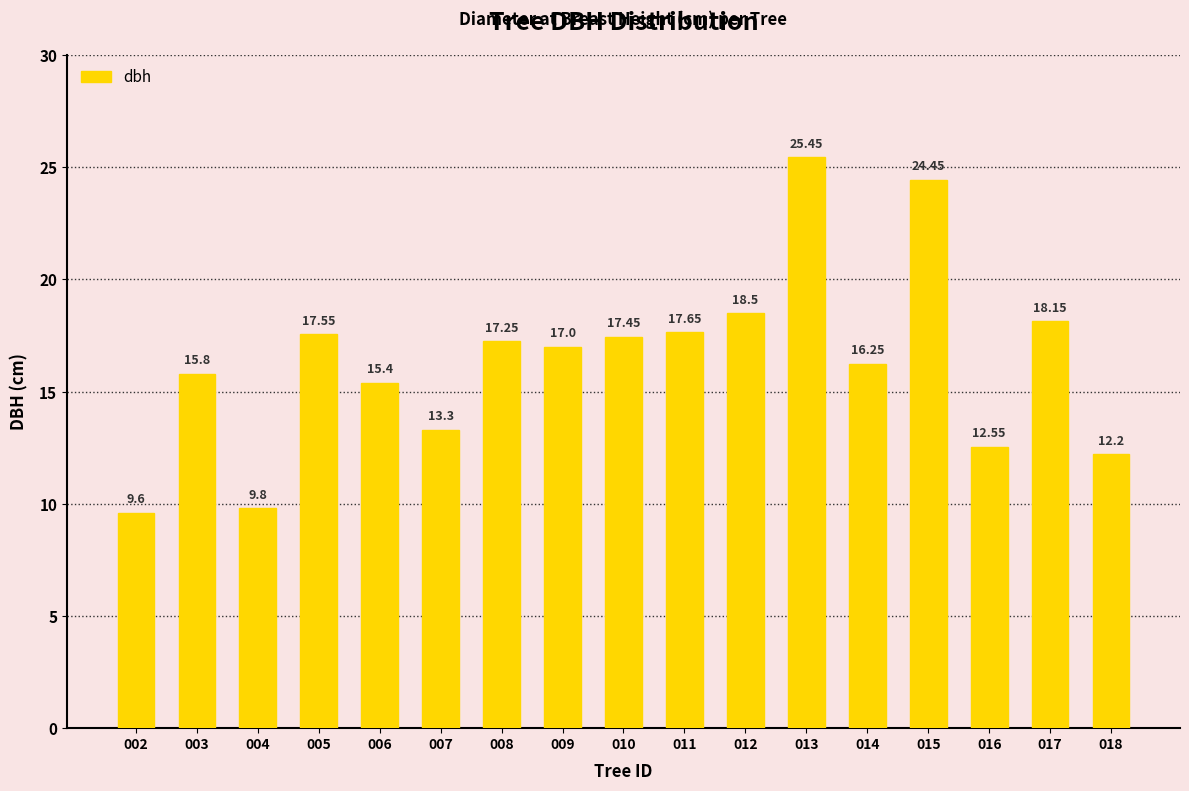

Which has a higher value, 014 or 012?

012